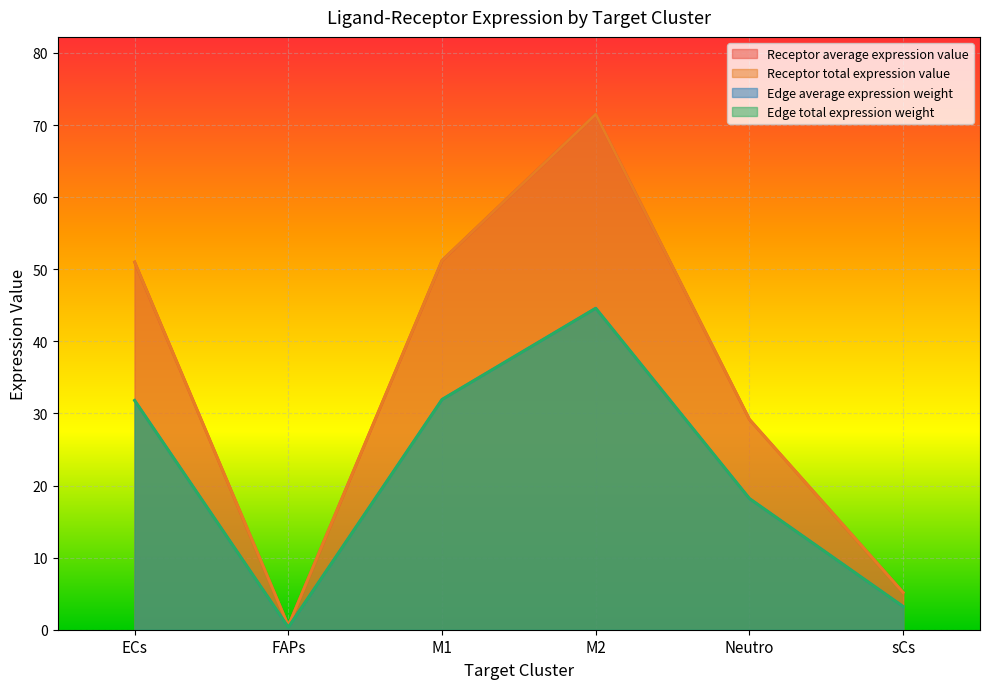

What is the greatest value displayed?

71.5